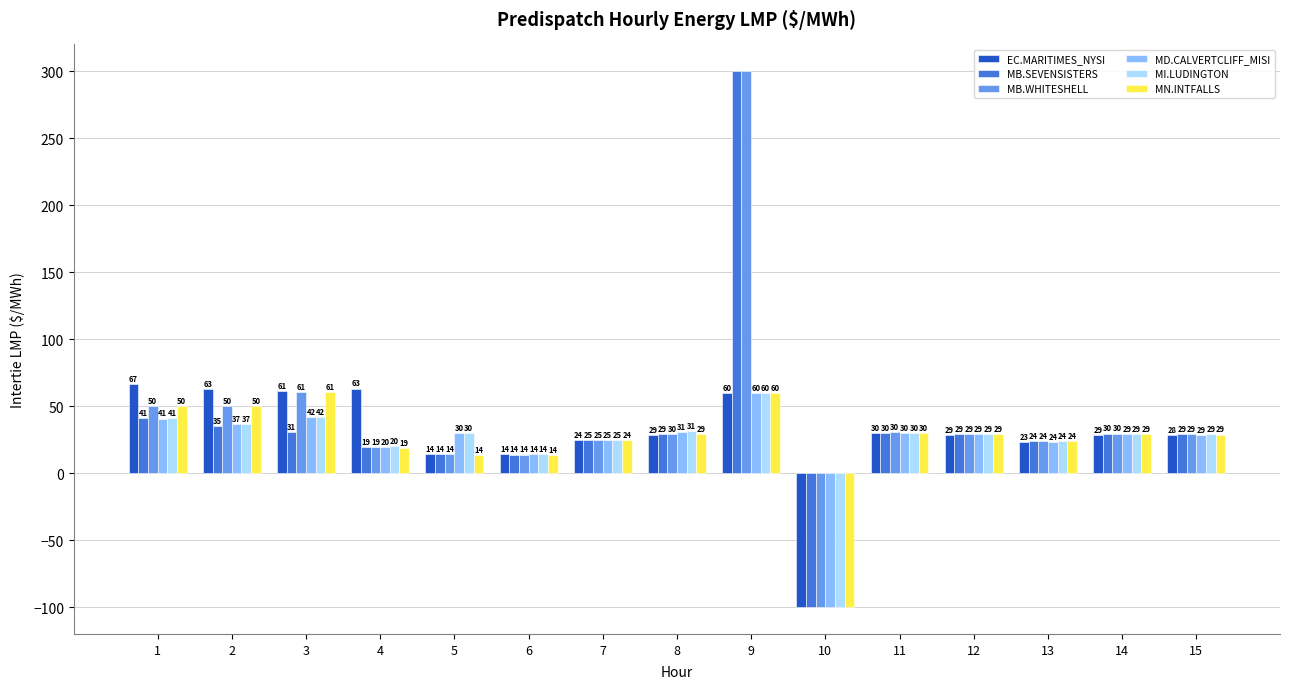

Read the MB.SEVENSISTERS value at 11.

30.0